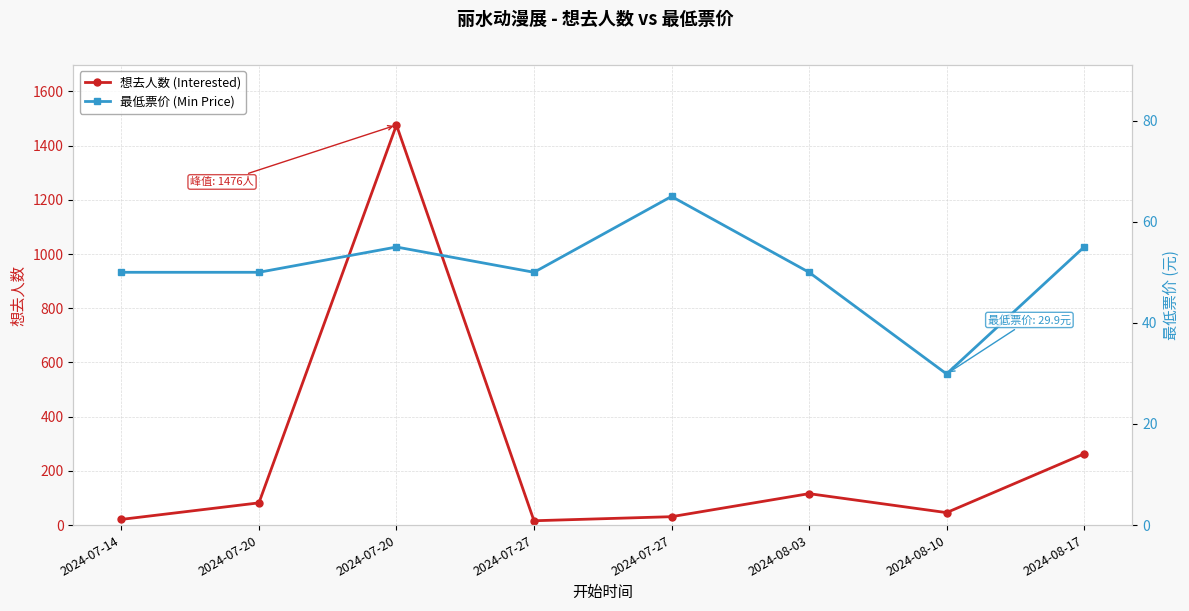

Which has a higher value, 2024-07-20 or 2024-08-10?

2024-07-20